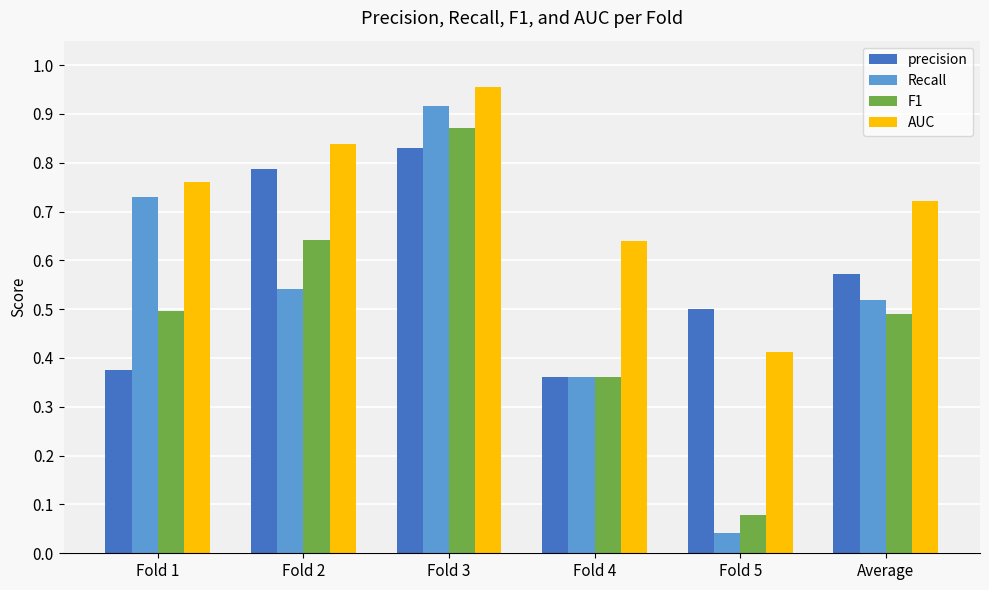

At which category is the sum across all series the highest?

Fold 3